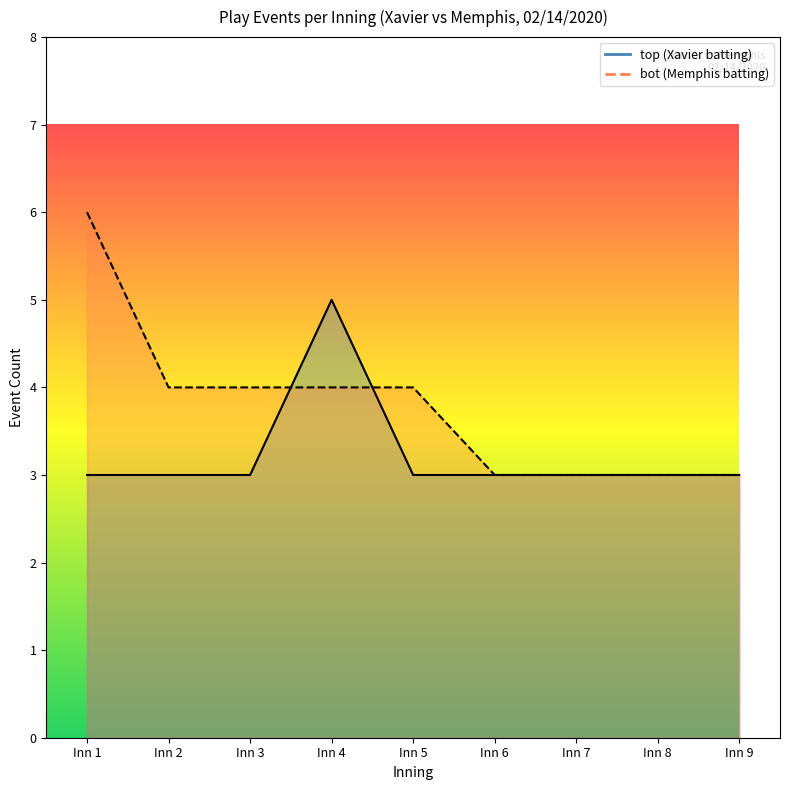

Rank the series by their average value, from highest to lowest.

bot, top